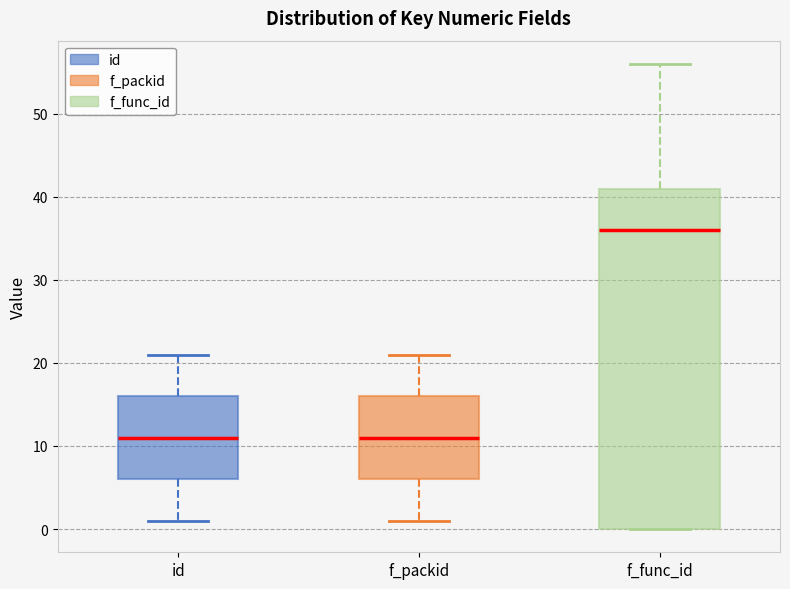

Reading left to right, transcribe this box plot: for each box, give where its median line is, the range the box spans, and where its two whiskers end, as read against the y-axis. The values are not printed on the chart, so give them approximately, as read against the axis.

id: median 11, box 6 to 16, whiskers 1 to 21
f_packid: median 11, box 6 to 16, whiskers 1 to 21
f_func_id: median 36, box 0 to 41, whiskers 0 to 56